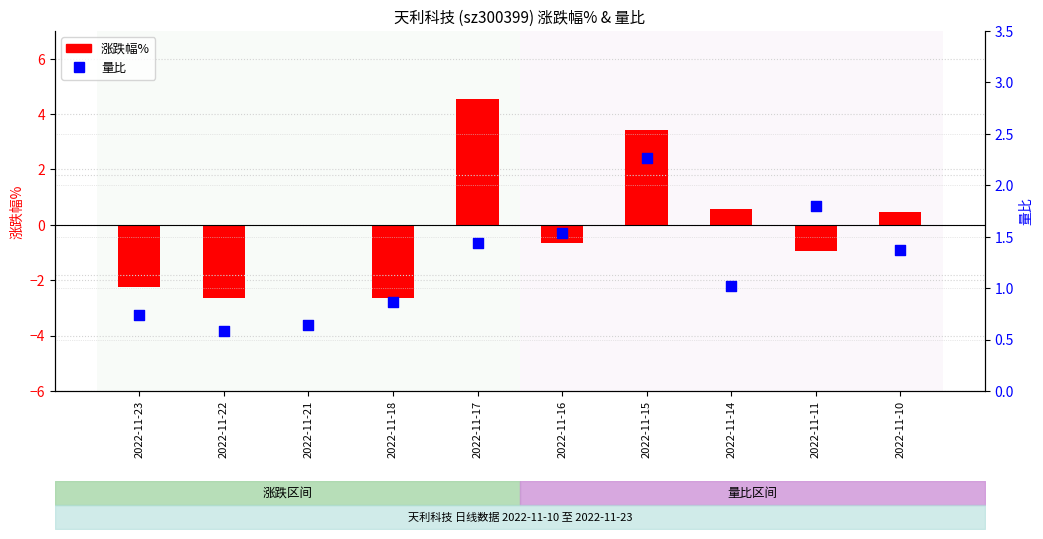

Which series reaches the maximum Y coordinate?

涨跌幅%